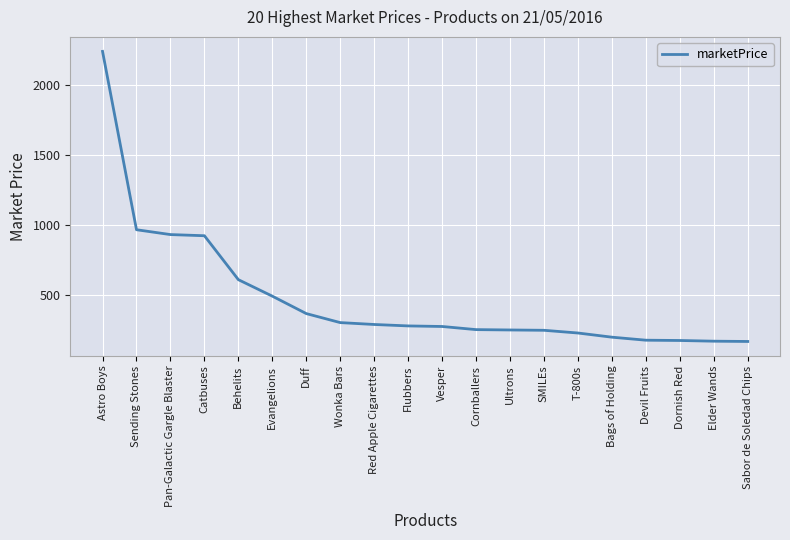

The value at Vesper is 278.3. True or false?

True